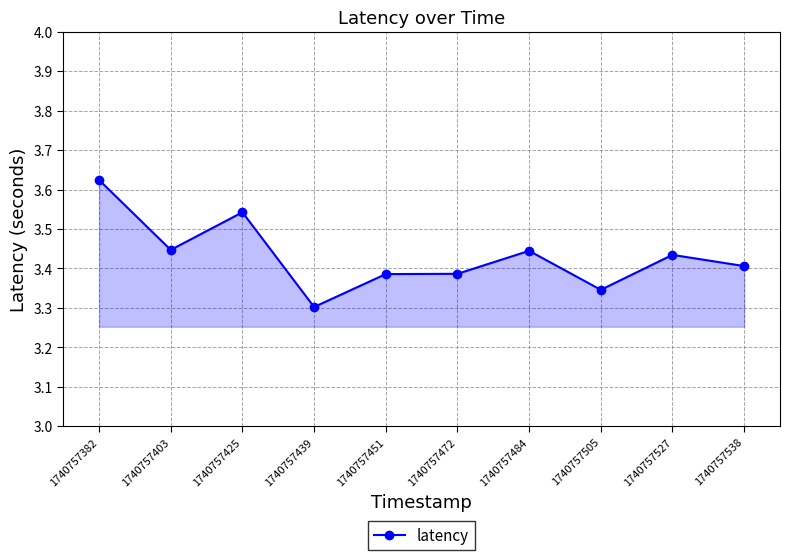

Approximately how many times larger is the value at 1740757527 compared to 1740757451?

1.0